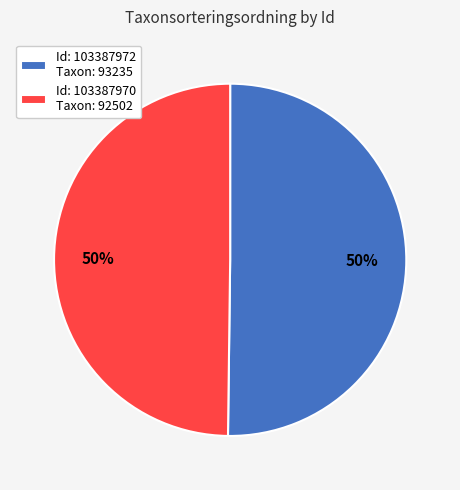

True or false: Id: 103387970 Taxon: 92502 accounts for 64% of the total.

False